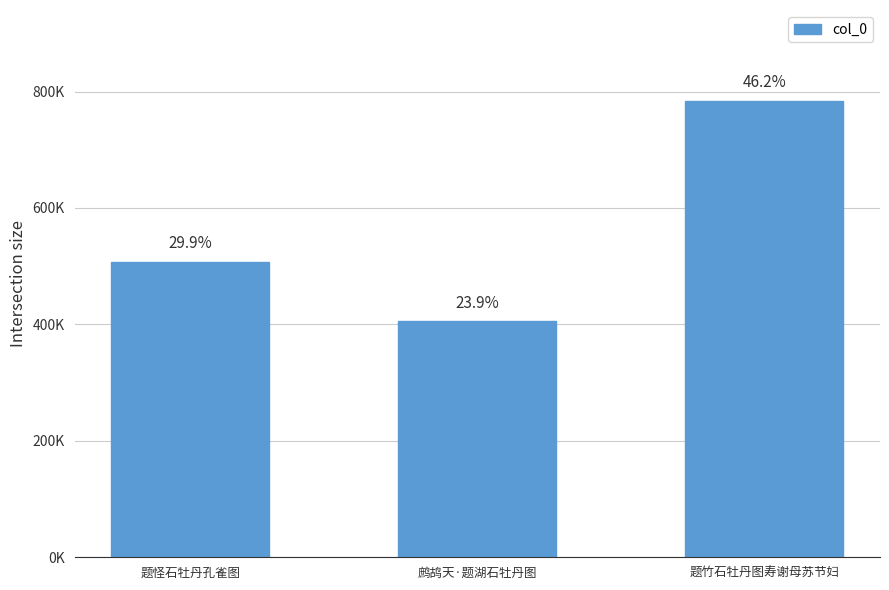

What is the sum of the values at 题怪石牡丹孔雀图 and 鹧鸪天·题湖石牡丹图?

912992